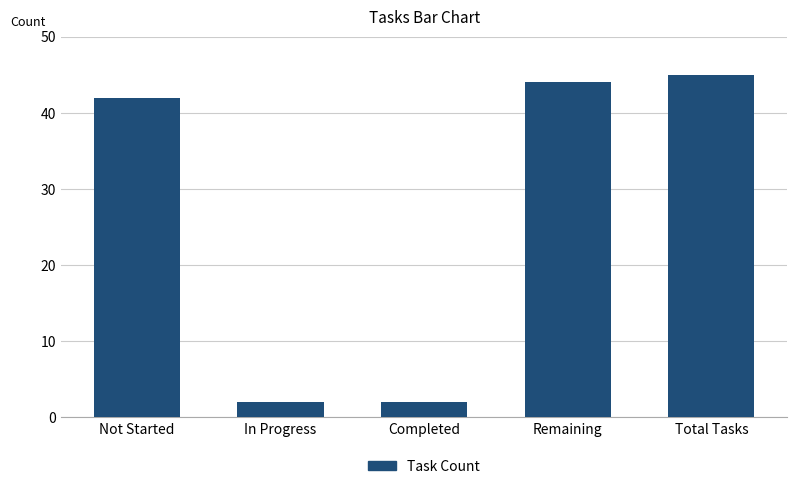

What is the greatest value displayed?

45